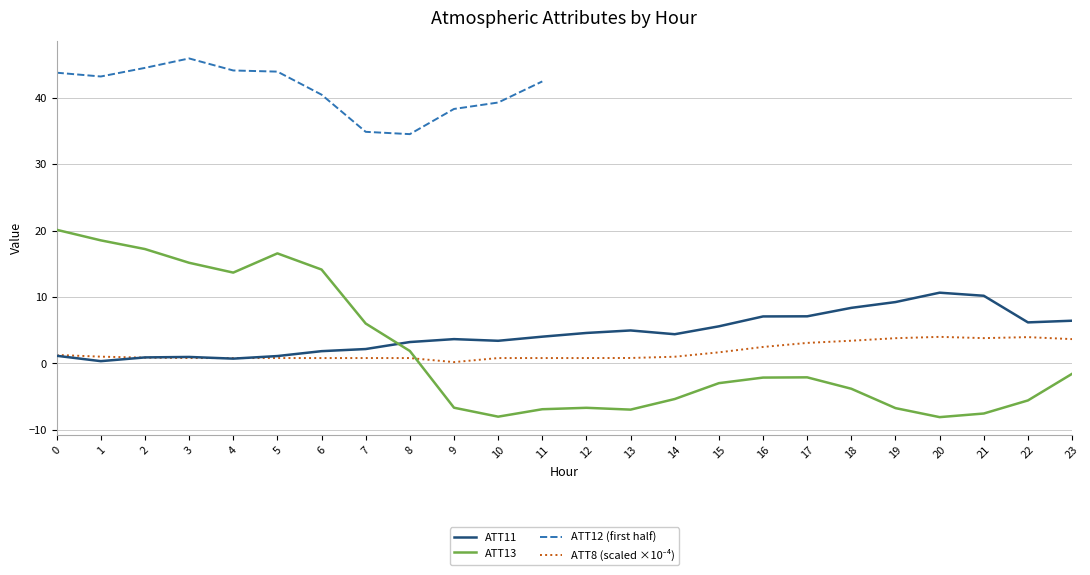

List the labels in order of ATT11 value, smallest first.

1, 4, 2, 3, 5, 0, 6, 7, 8, 10, 9, 11, 14, 12, 13, 15, 22, 23, 16, 17, 18, 19, 21, 20